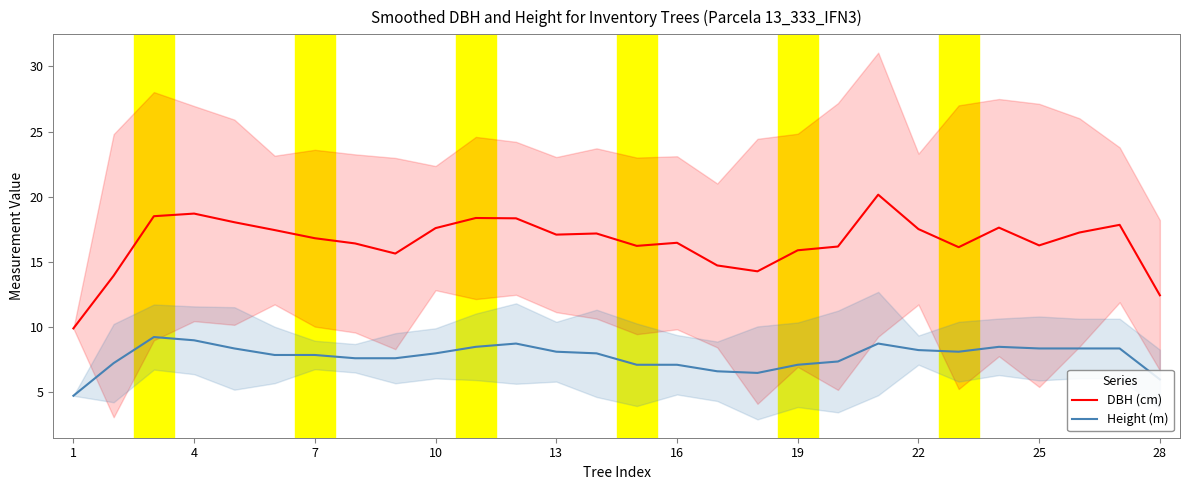

What value does the DBH (cm) series have at 25?

16.3